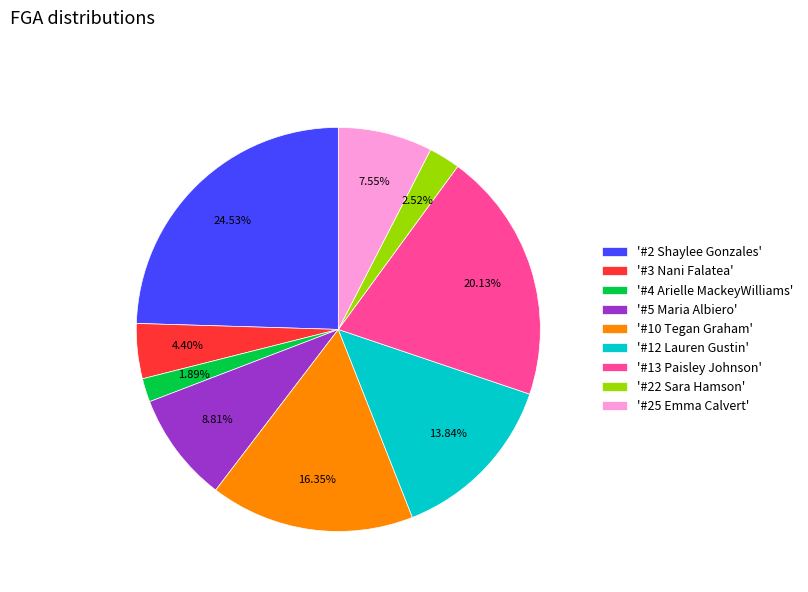

Is there any slice that represents more than half of the pie?

No